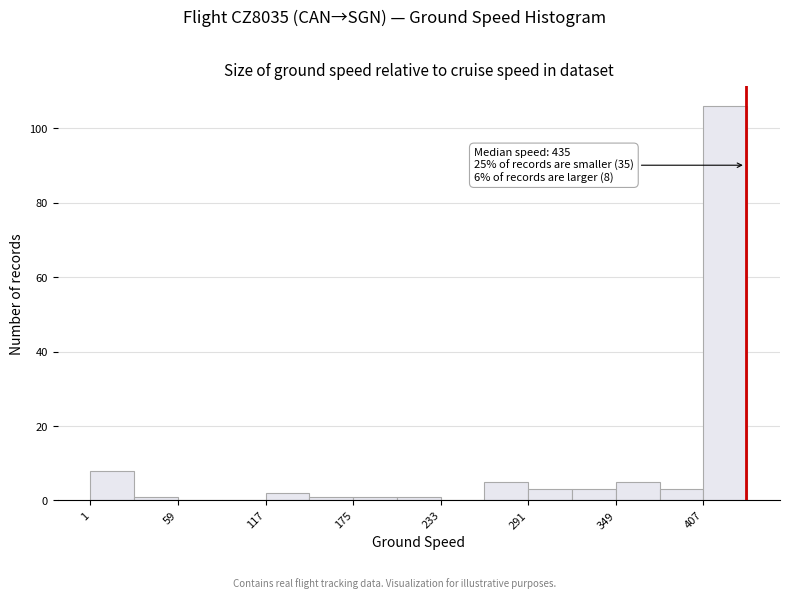

Around what value on the x-axis is the tallest bar? Give the approximate position of its centre, as read against the axis.

420